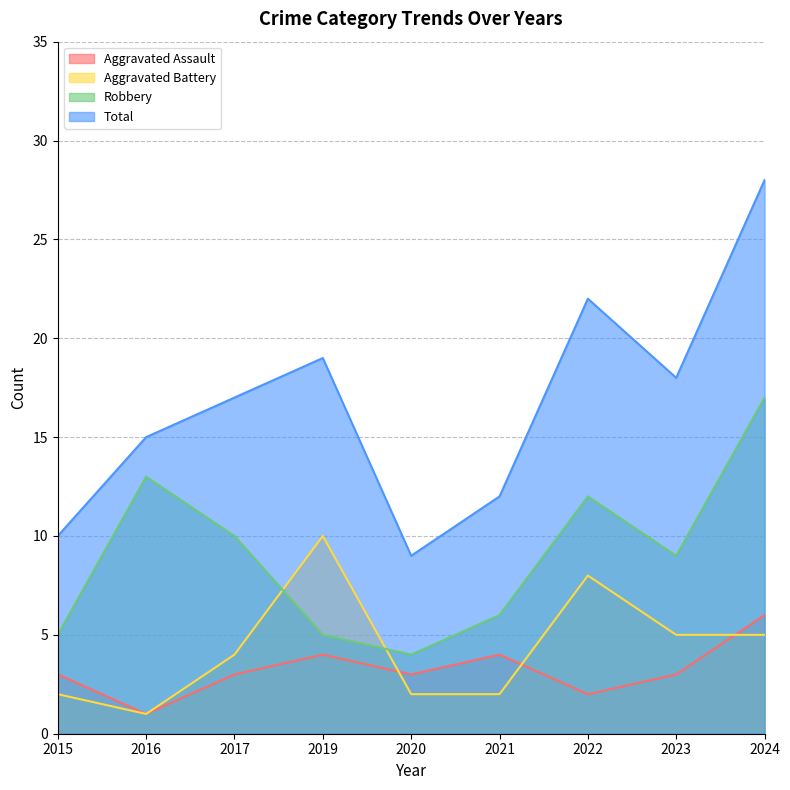

How many lines are shown in the chart?

4